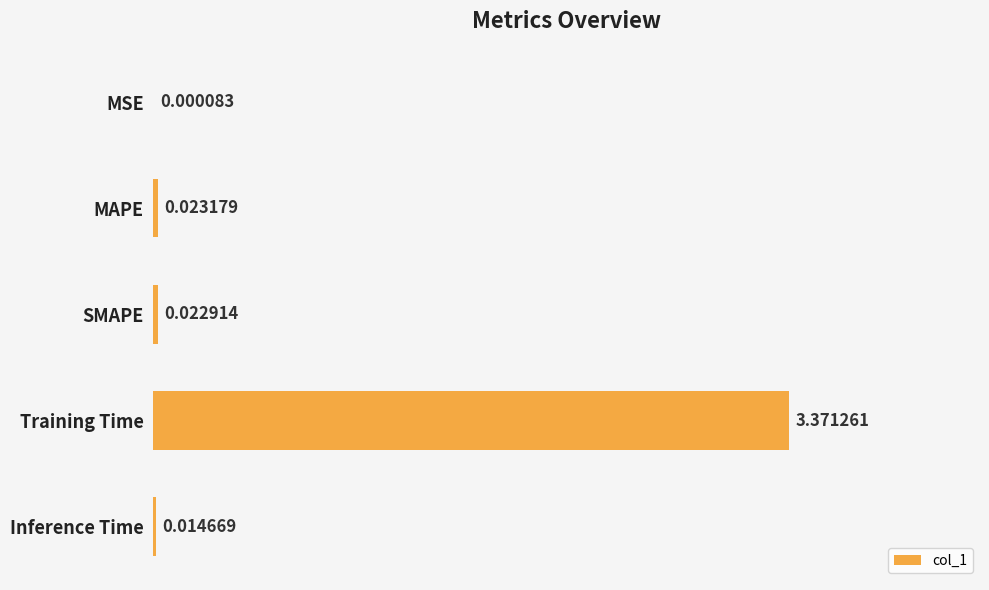

Count the number of categories in the chart.

5